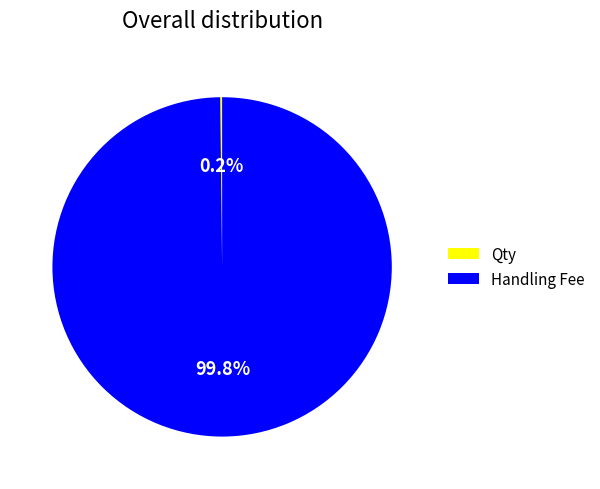

Does Handling Fee represent more than half of the total?

Yes